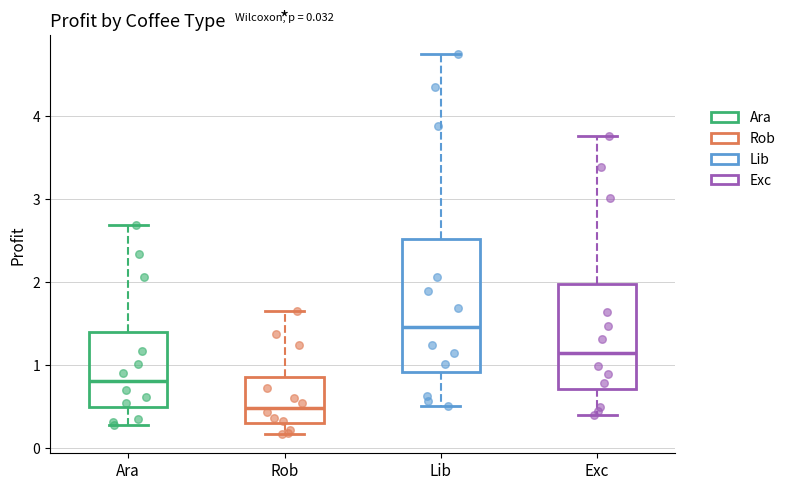

Which box's median line is the lowest?

Rob